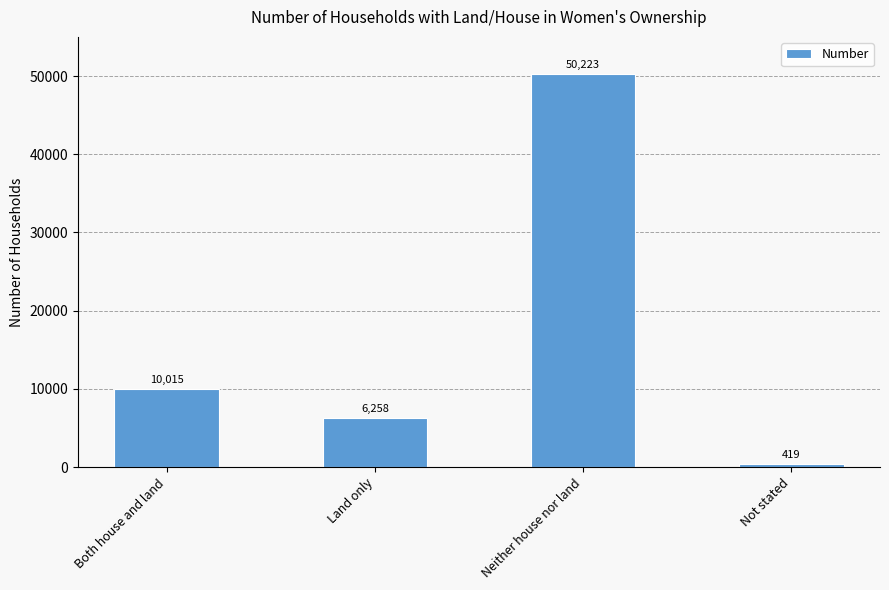

What is the label of the 2nd bar from the right?

Neither house nor land